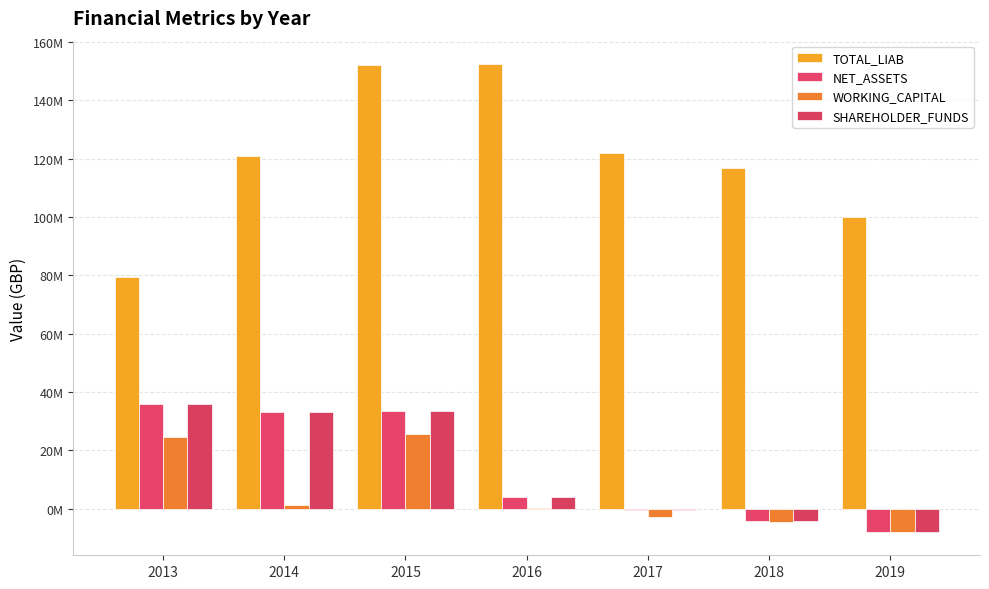

Reading left to right, what are all the values shown in this chart?

TOTAL_LIAB: 79490000	120980000	152059000	152395000	121915000	116618000	100023000
NET_ASSETS: 35996000	33079000	33475808	3957650	-463110	-4359563	-7873676
WORKING_CAPITAL: 24525000	1350000	25688669	98419	-2997942	-4456935	-7945395
SHAREHOLDER_FUNDS: 35996000	33079000	33370691	3883835	-511400	-4373021	-7873676